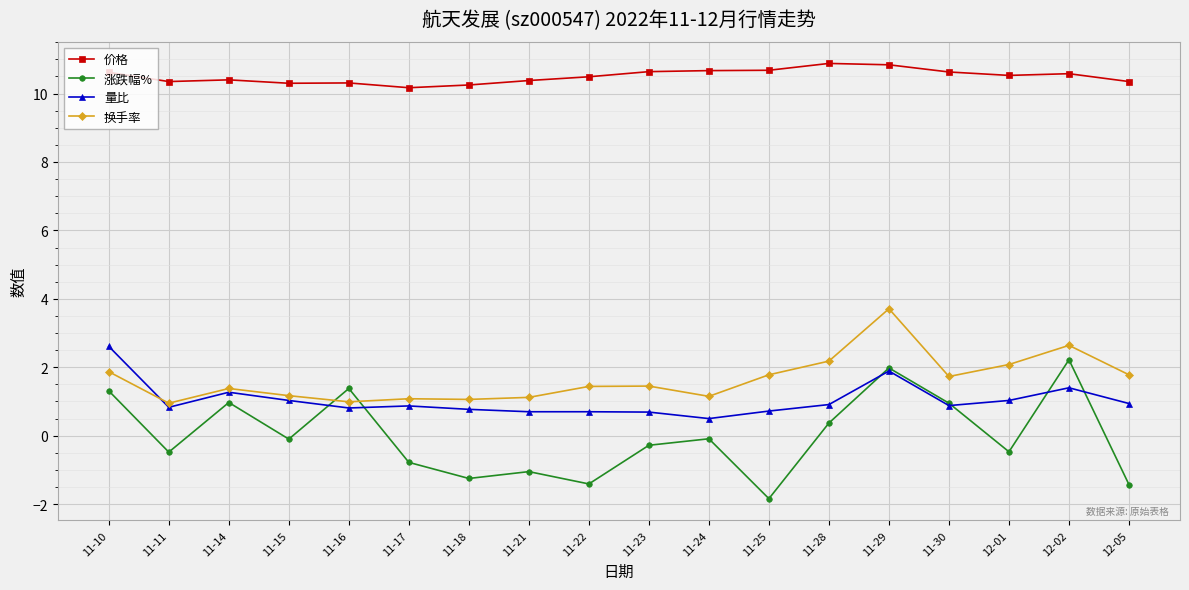

Which series has the widest spread of values?

涨跌幅%